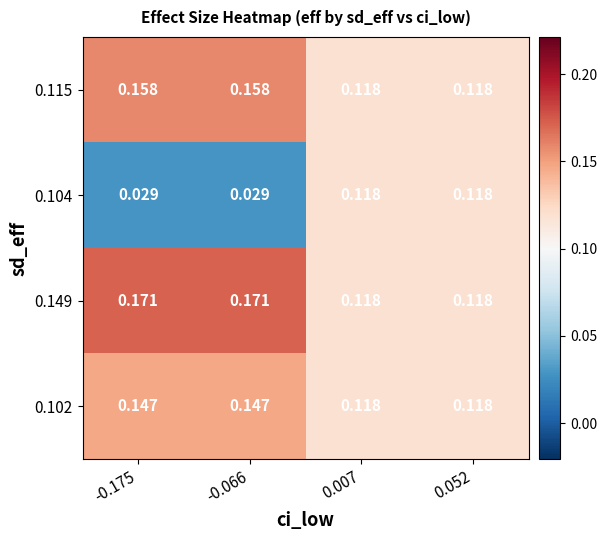

Is the value of 0.104 at 0.007 greater than the value of 0.115 at -0.175?

No